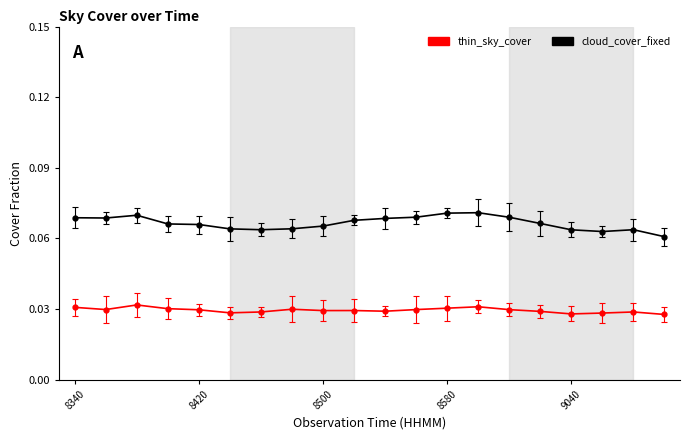

At how many categories does at least one series exceed 0?

20